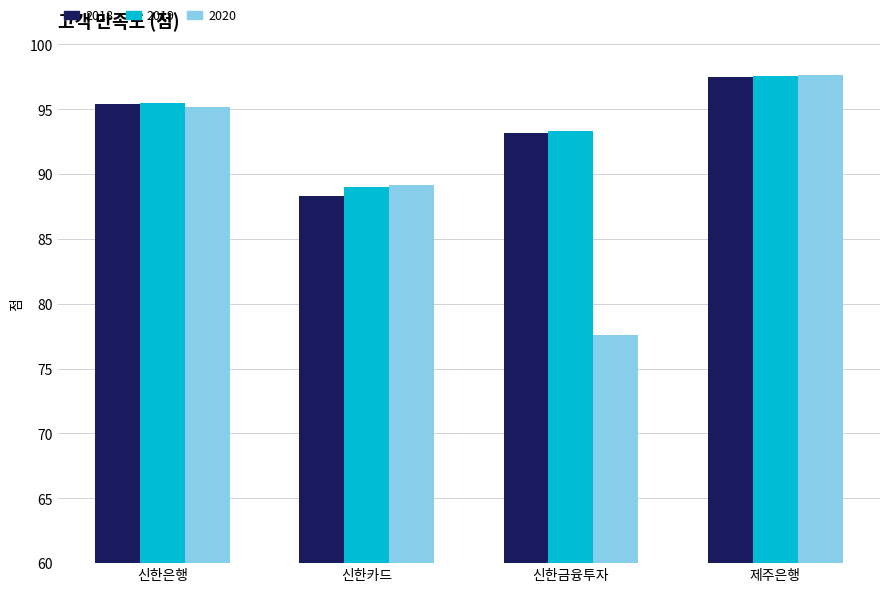

Reading left to right, what are all the values shown in this chart?

2018: 신한은행=95.4	신한카드=88.3	신한금융투자=93.2	제주은행=97.5
2019: 신한은행=95.5	신한카드=89.0	신한금융투자=93.3	제주은행=97.6
2020: 신한은행=95.2	신한카드=89.2	신한금융투자=77.6	제주은행=97.7